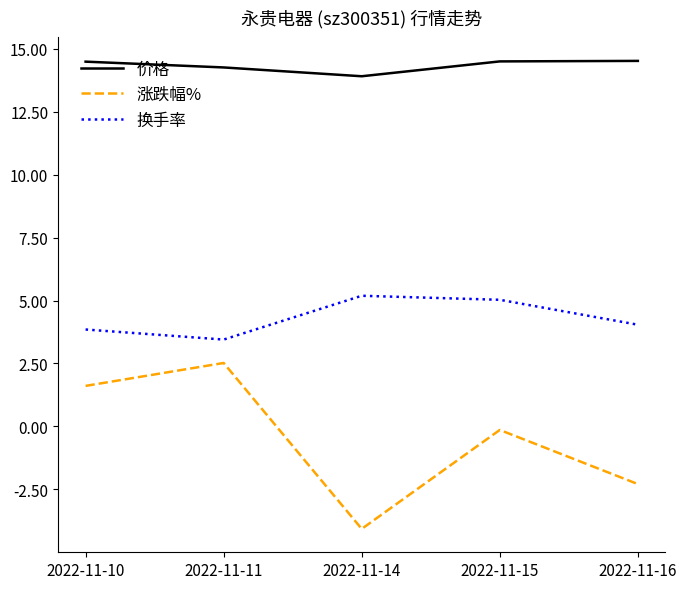

What is the maximum value shown in the chart?

14.5